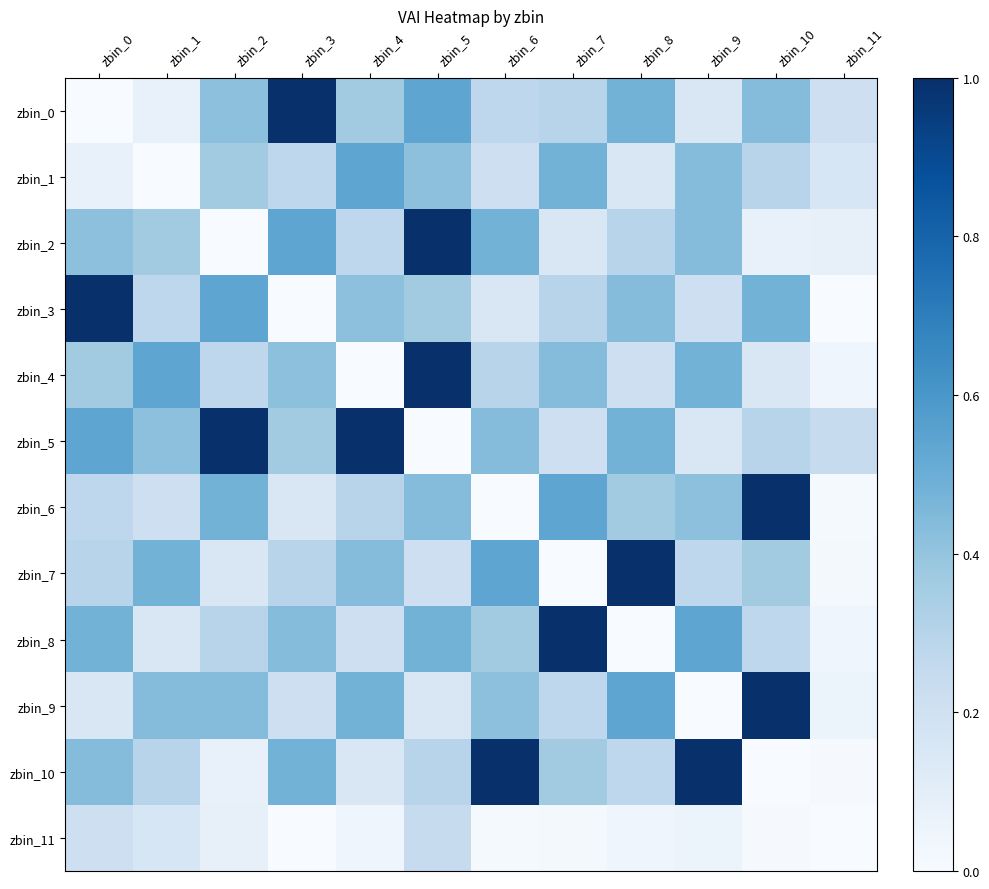

Between zbin_1 and zbin_8, which is larger?

zbin_8